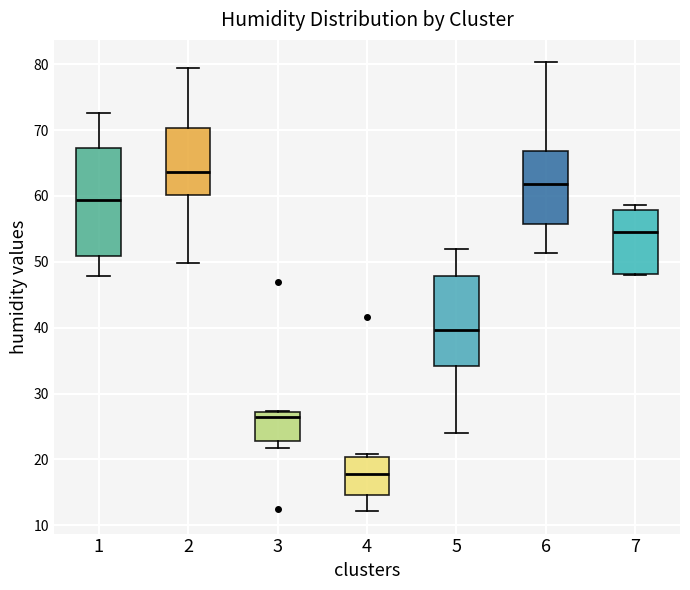

Where is the upper edge of the box at x = 1 on the y-axis? The values are not printed on the chart, so give them approximately, as read against the axis.

67